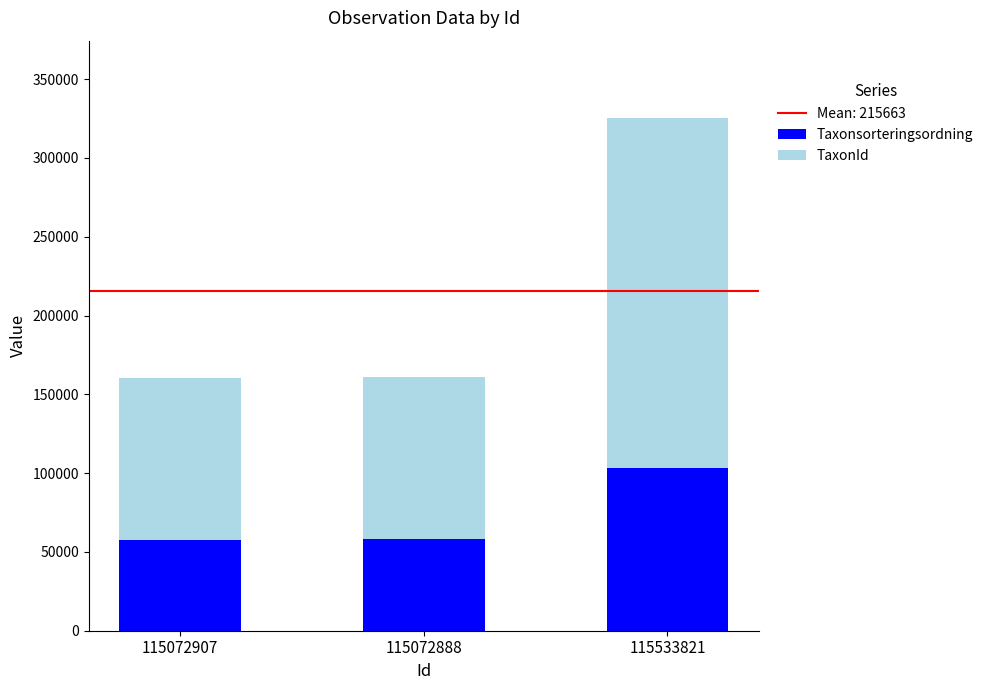

At which category is the sum across all series the highest?

115533821